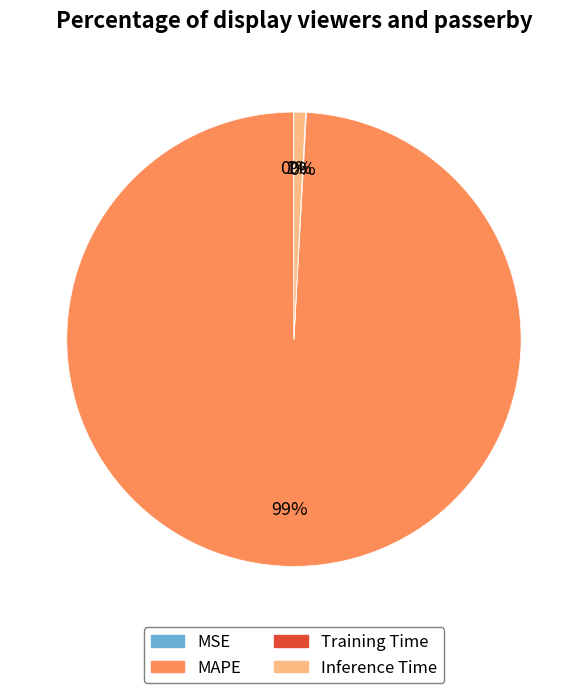

Does any single category account for the majority?

Yes